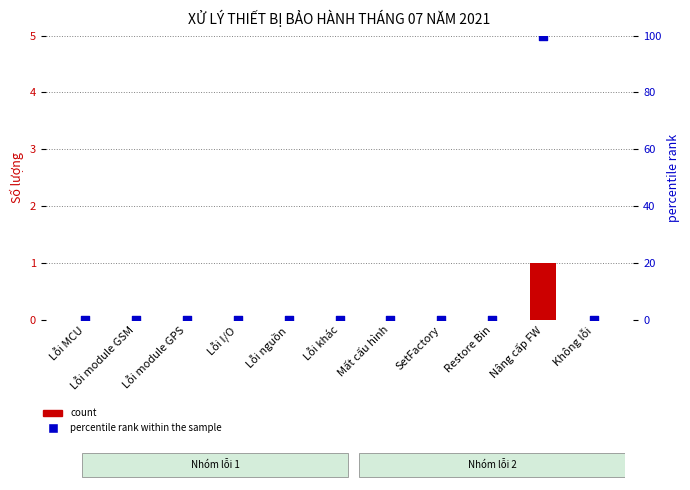

Which series reaches the minimum Y coordinate?

count